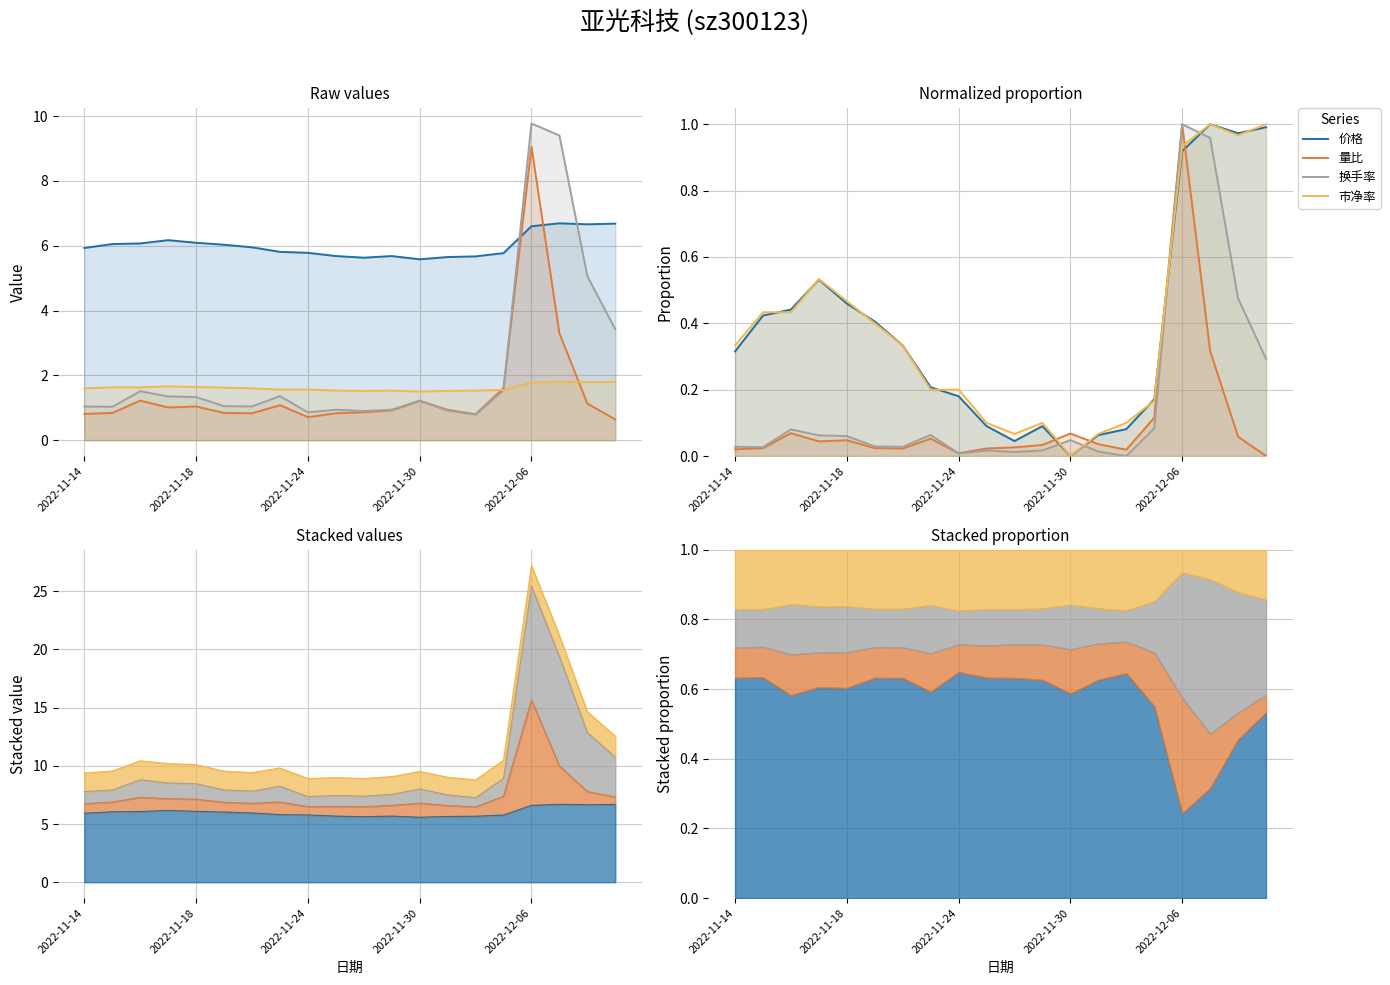

True or false: 量比 has more than 1 interior local peaks.

True